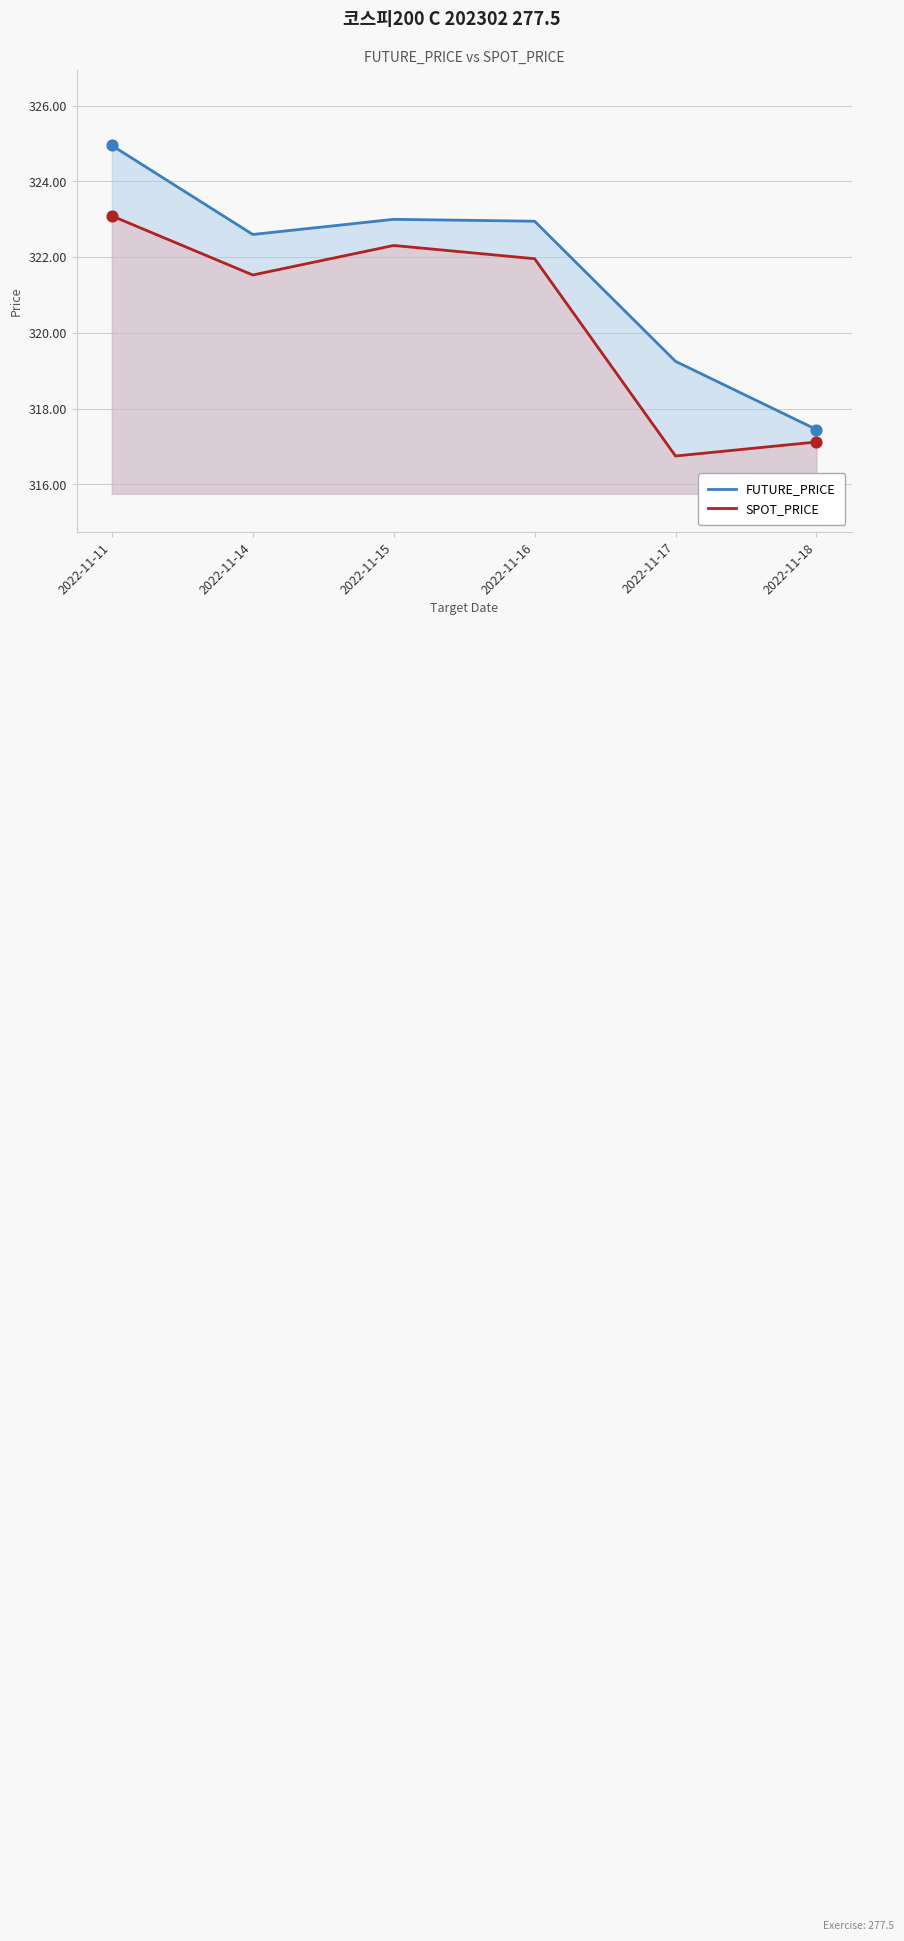

Which series has the largest total across all categories?

FUTURE_PRICE